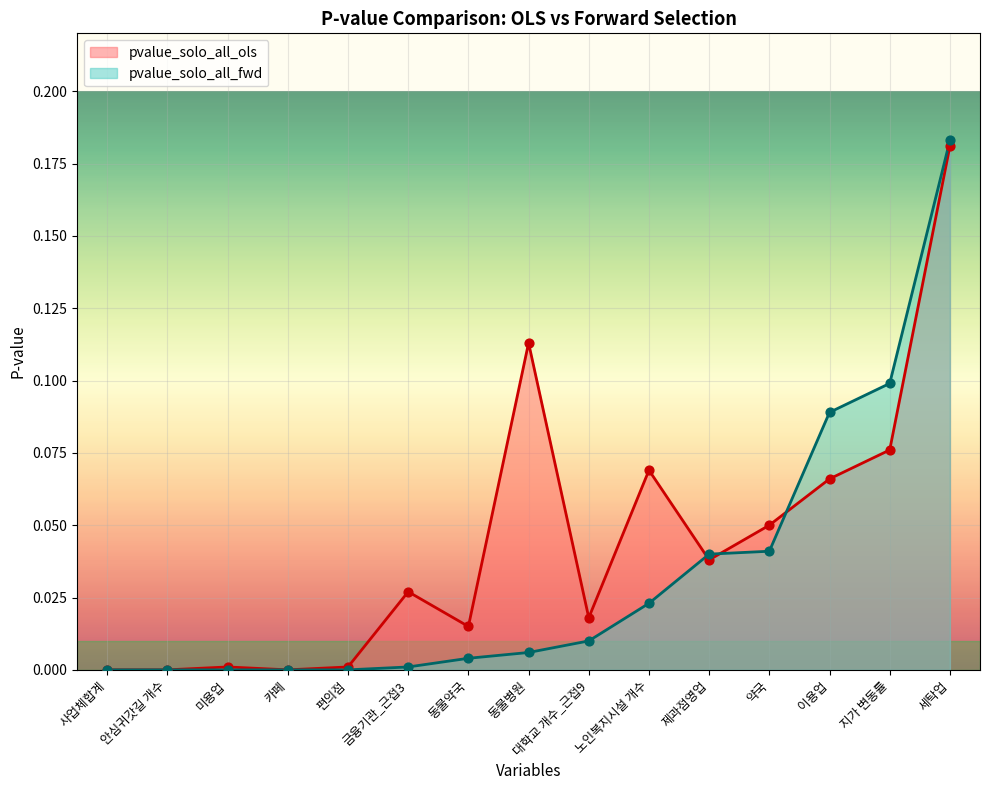

What are all the series names shown in the legend?

pvalue_solo_all_ols, pvalue_solo_all_fwd